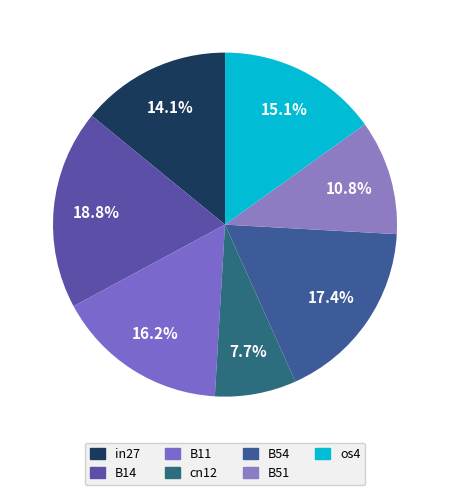

How many slices are in this pie chart?

7